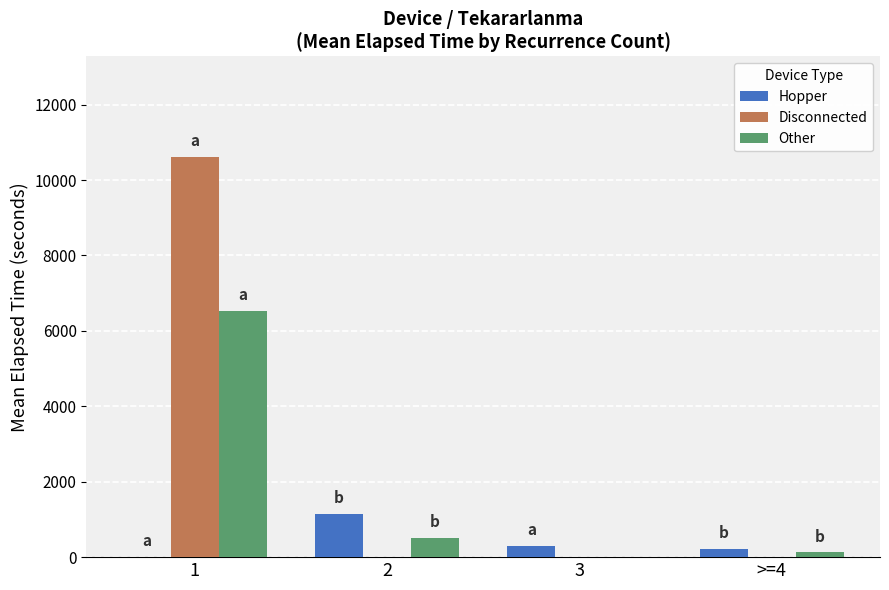

Reading left to right, list all the values displayed in this chart.

Hopper: 11	1148	305	226
Disconnected: 10621	0	0	0
Other: 6539	507	0	135